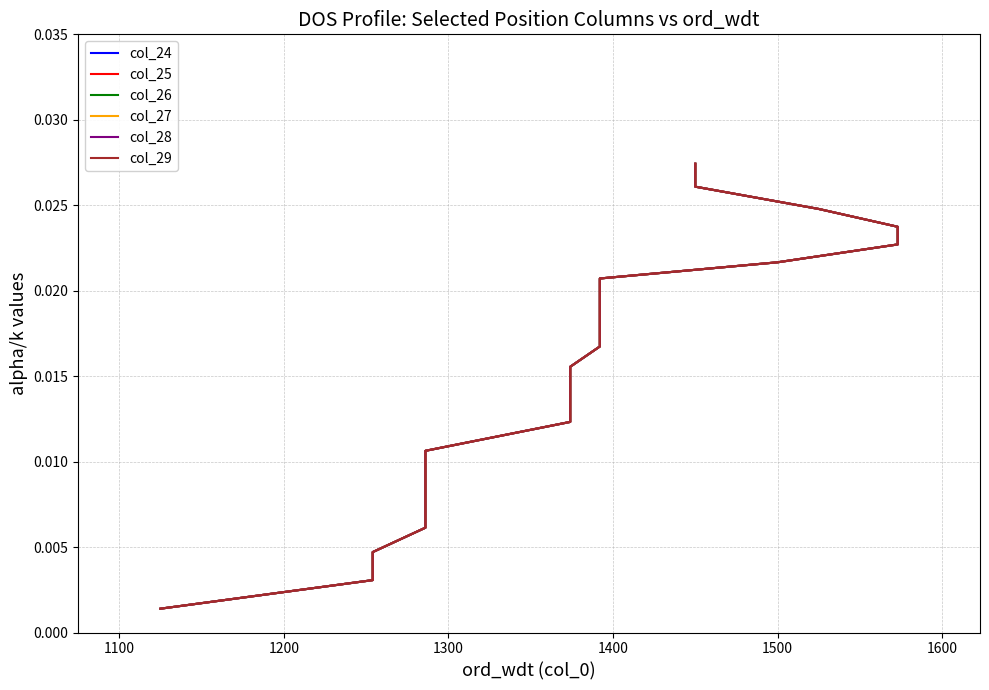

Is this an area chart (filled region under the line)?

No